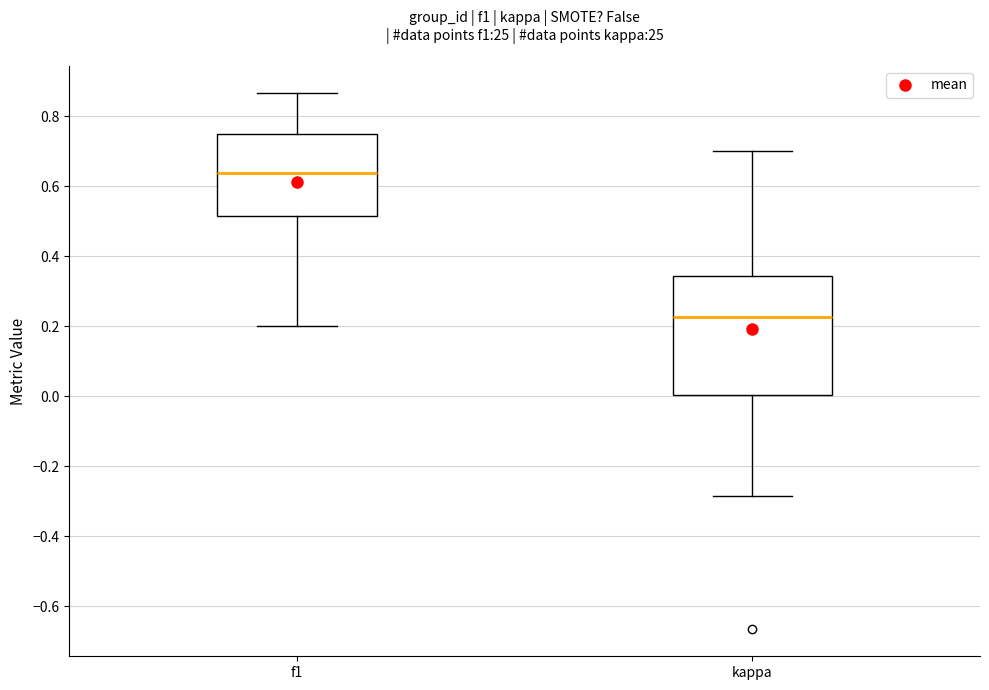

Where is the upper edge of the box for f1 on the y-axis? The values are not printed on the chart, so give them approximately, as read against the axis.

0.74